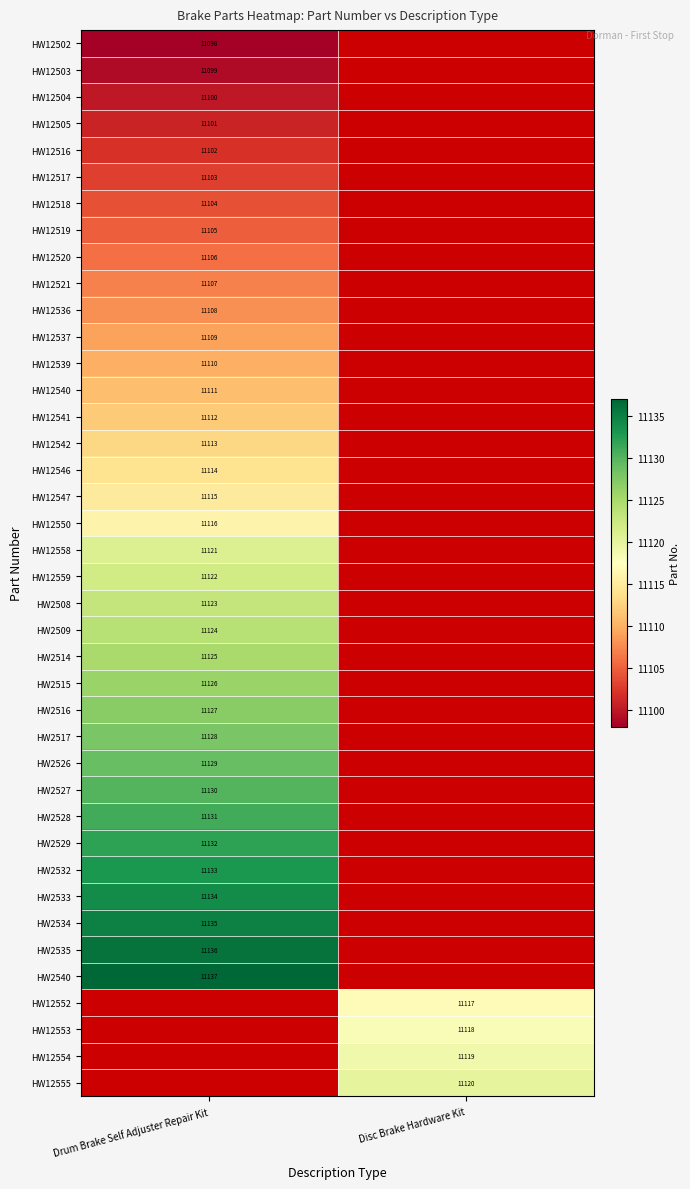

The value of HW12542 at Drum Brake Self Adjuster Repair Kit is 11113. True or false?

True